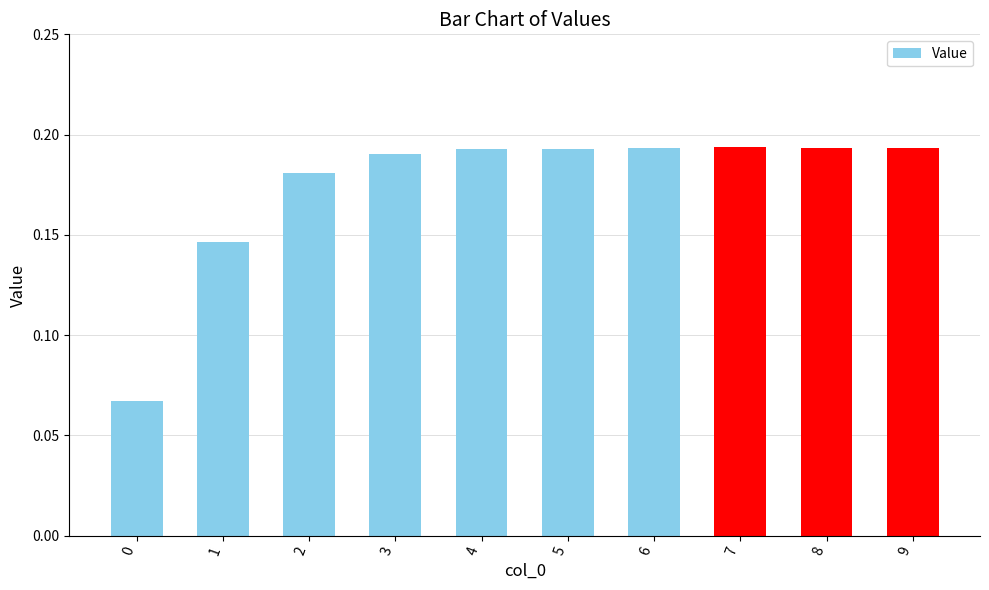

How many values are between 0 and 1?

10